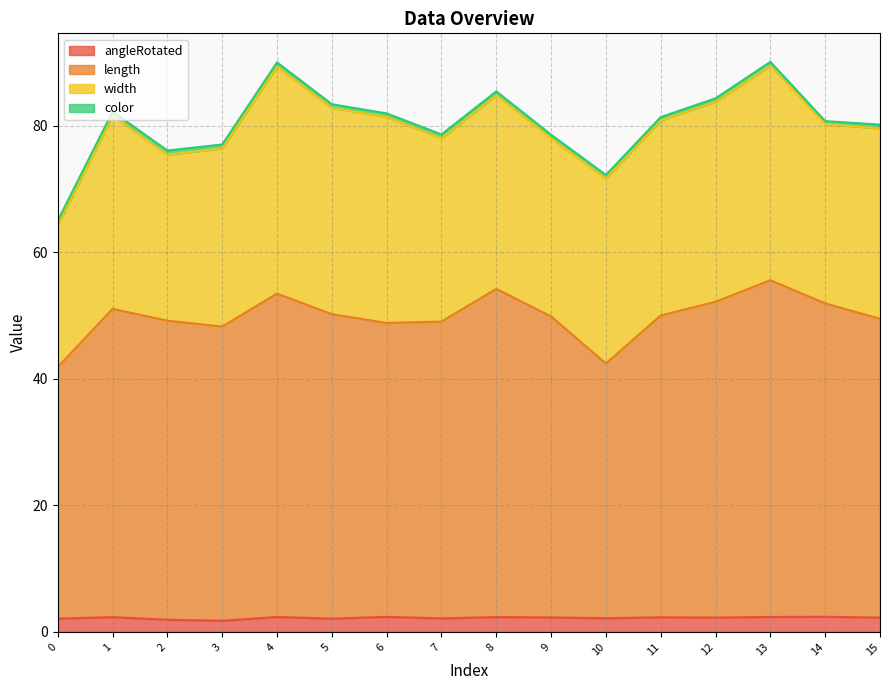

True or false: angleRotated and length intersect in this chart.

False